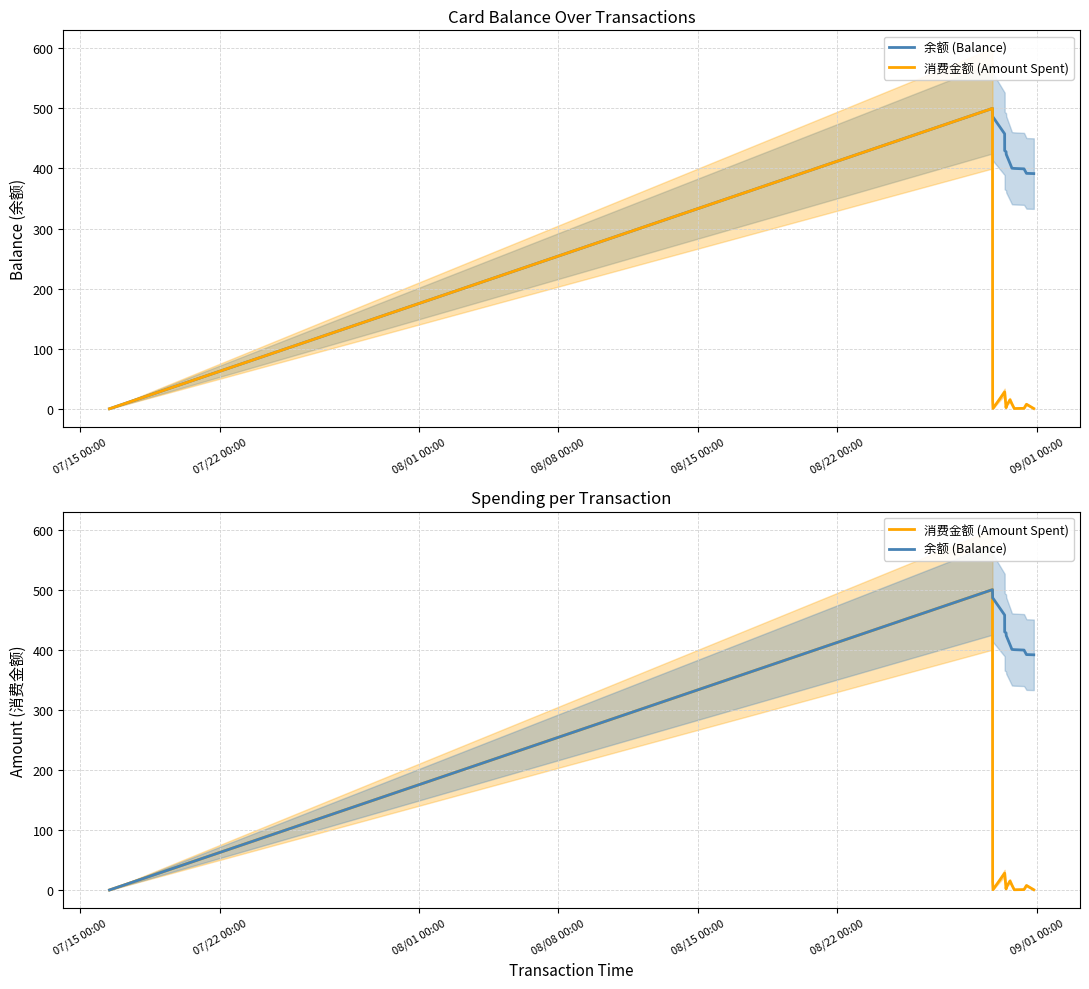

Does the chart have visible grid lines?

Yes